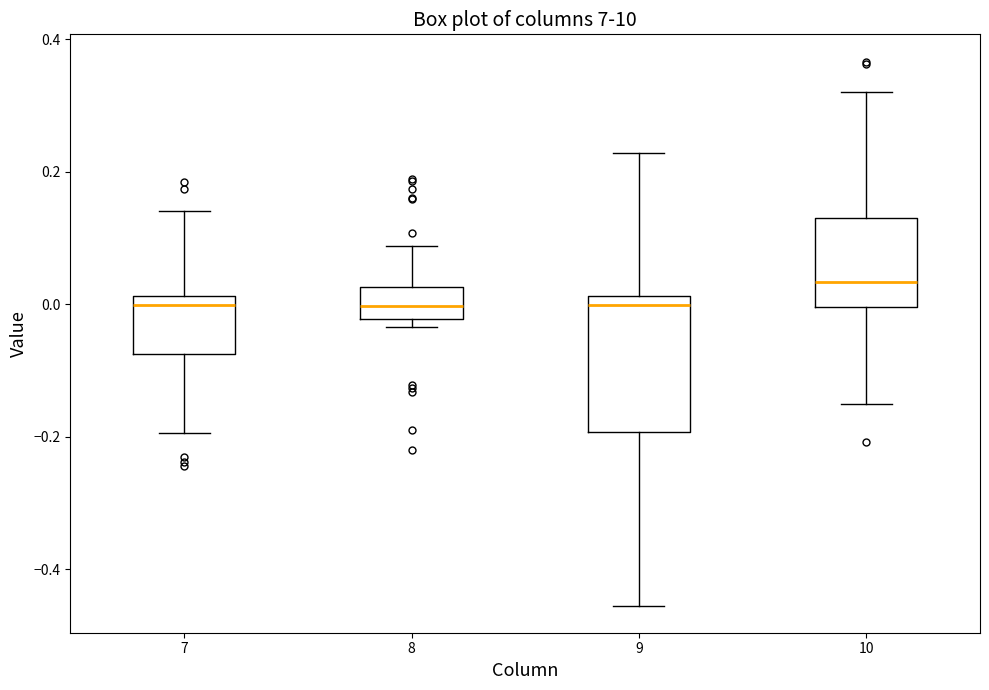

Which box is the tallest, from its lower edge to its upper edge?

9